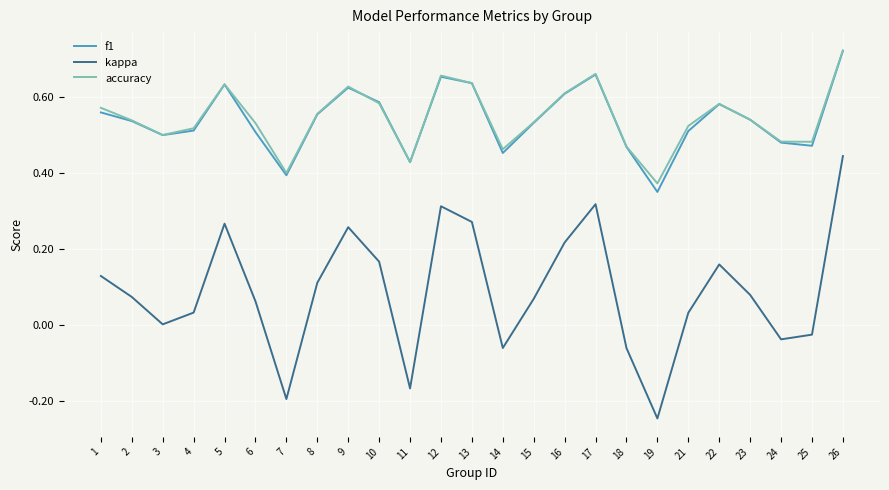

At which category does kappa reach its first local valley?

3